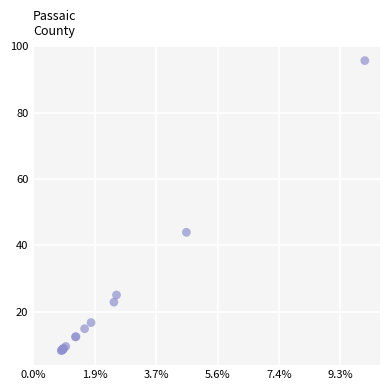

What Y value in the scatter plot is closest to 51?

43.9